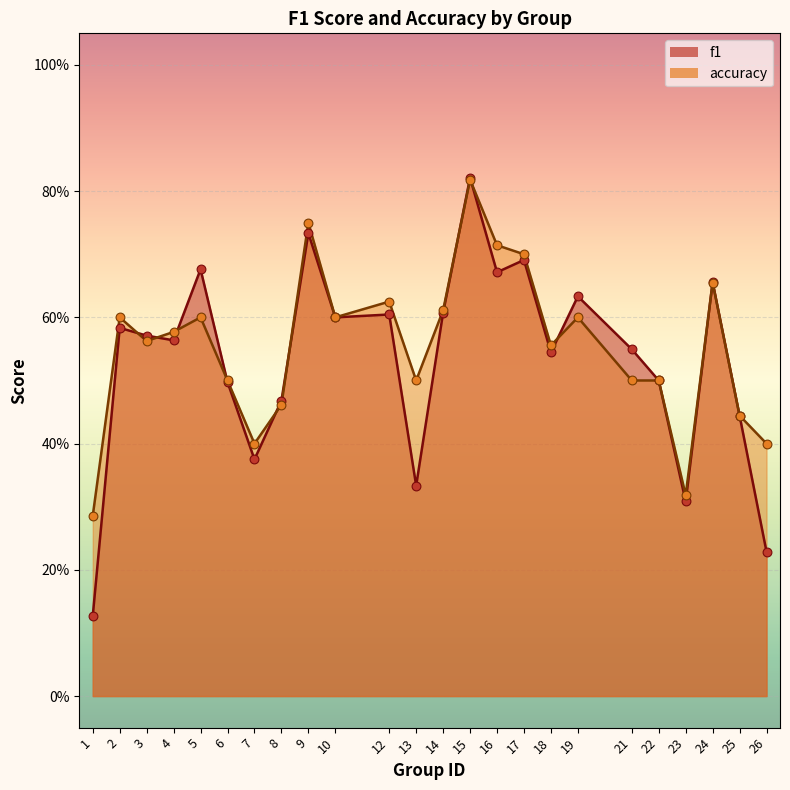

What are all the series names shown in the legend?

f1, accuracy